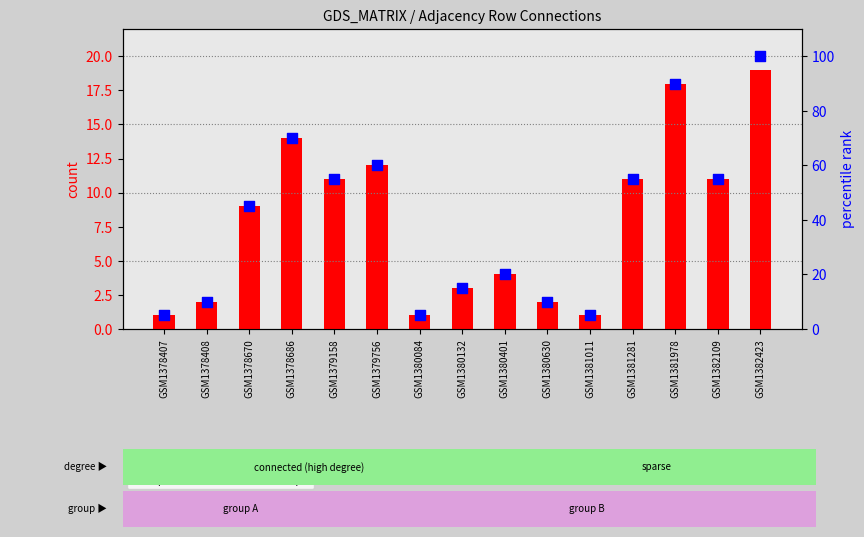

Which series reaches the minimum Y coordinate?

count